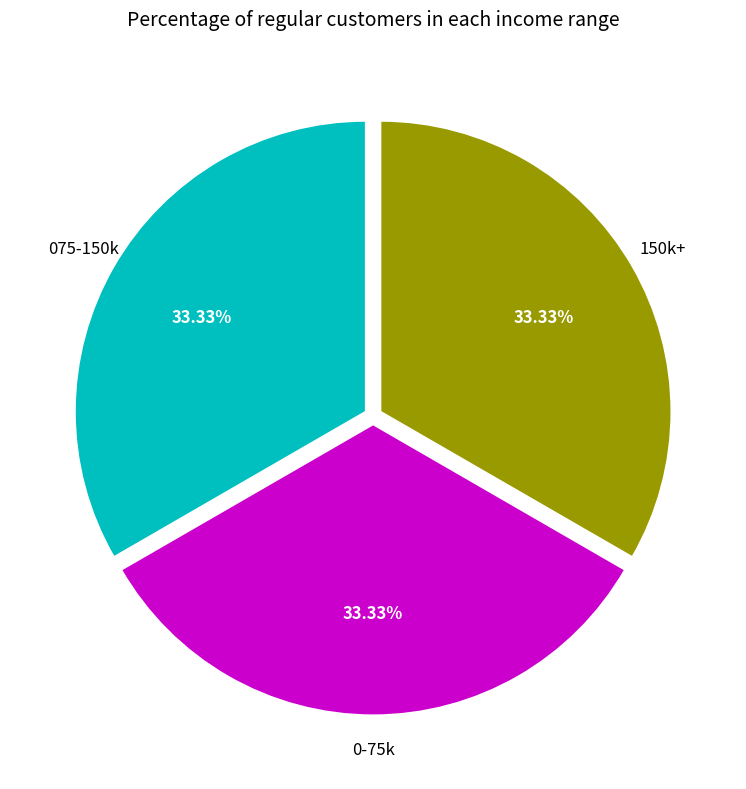

Is there a majority slice in this chart?

No